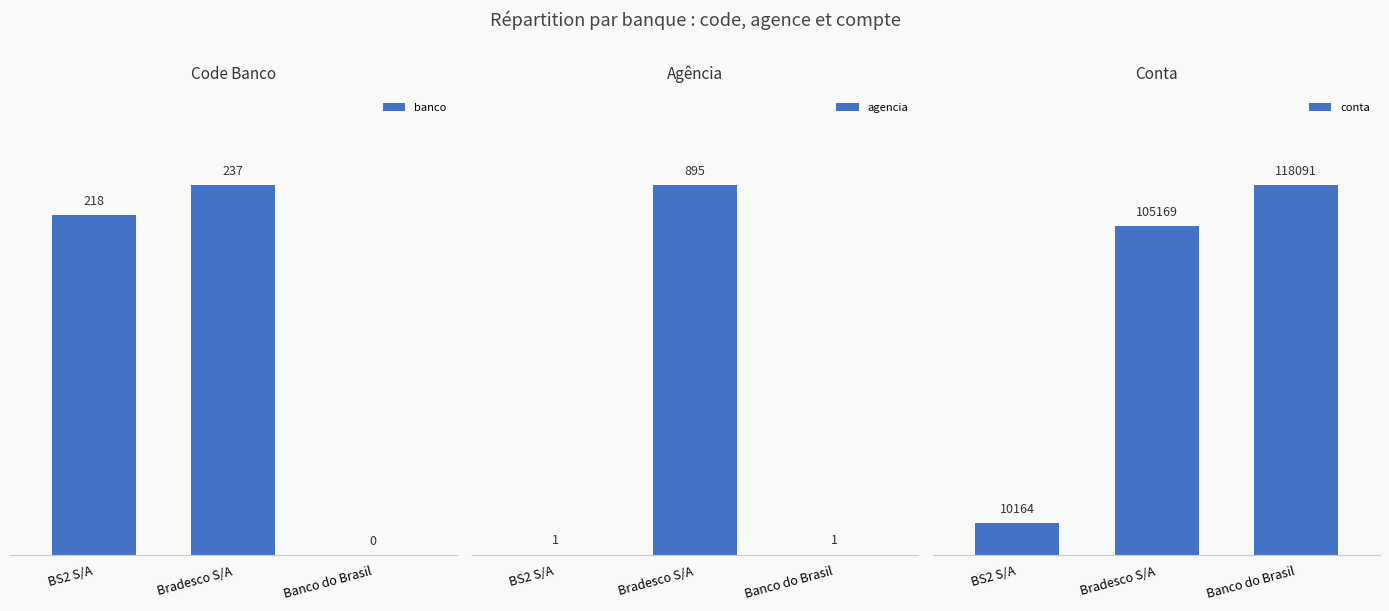

Is it true that conta equals 2130 at BS2 S/A?

False